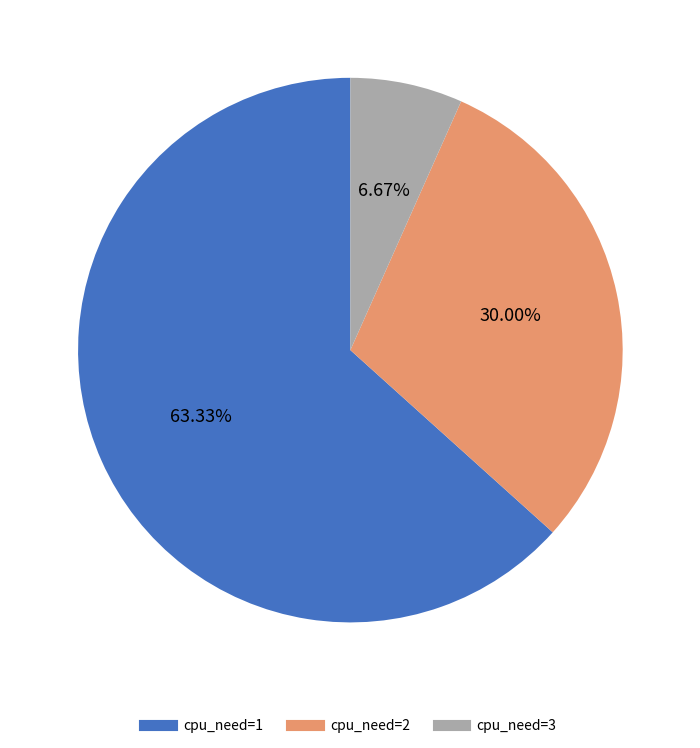

Is there any slice that represents more than half of the pie?

Yes